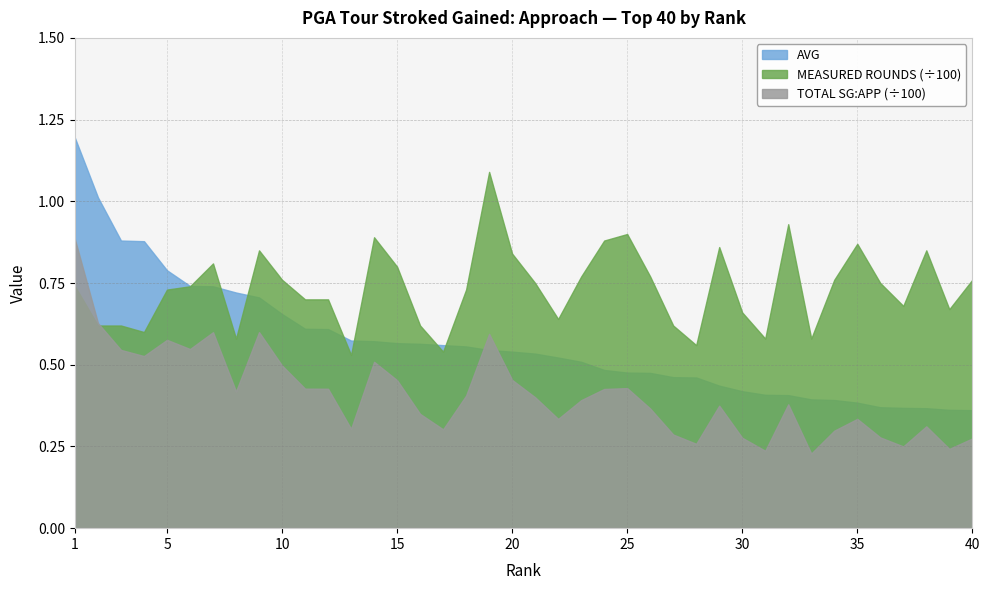

Between 32 and 5, which is larger?

5